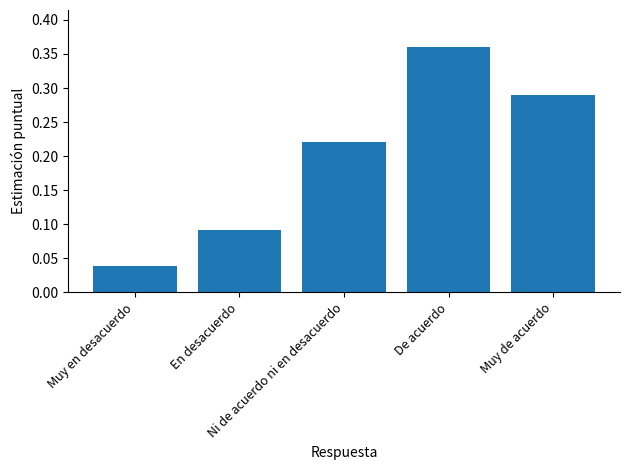

Does the chart contain stacked bars?

No